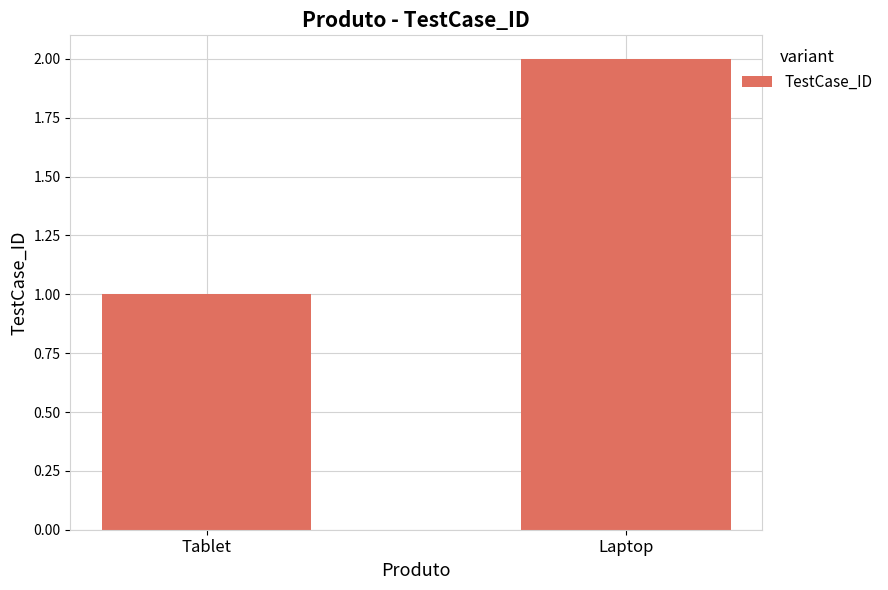

What is the smallest value displayed?

1